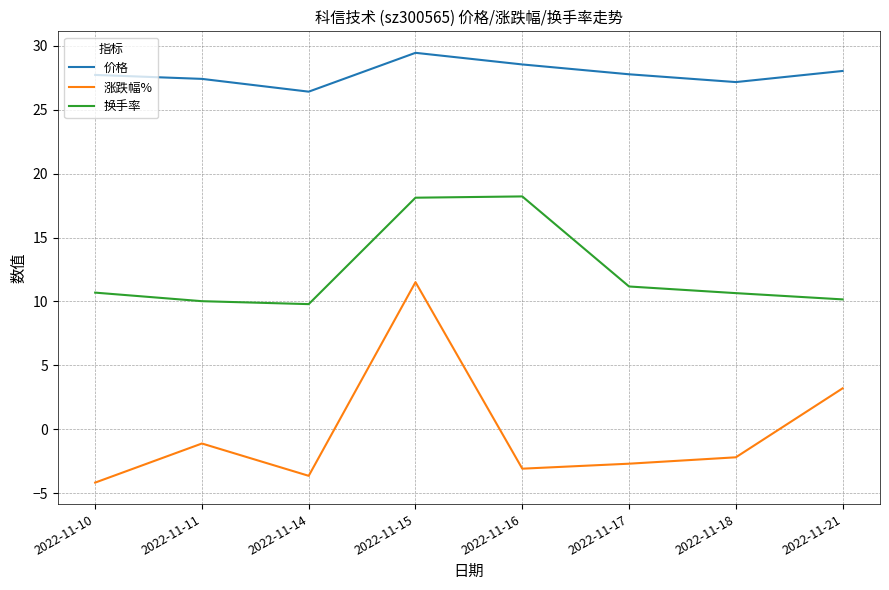

What is the average value of the 价格 series?

27.8